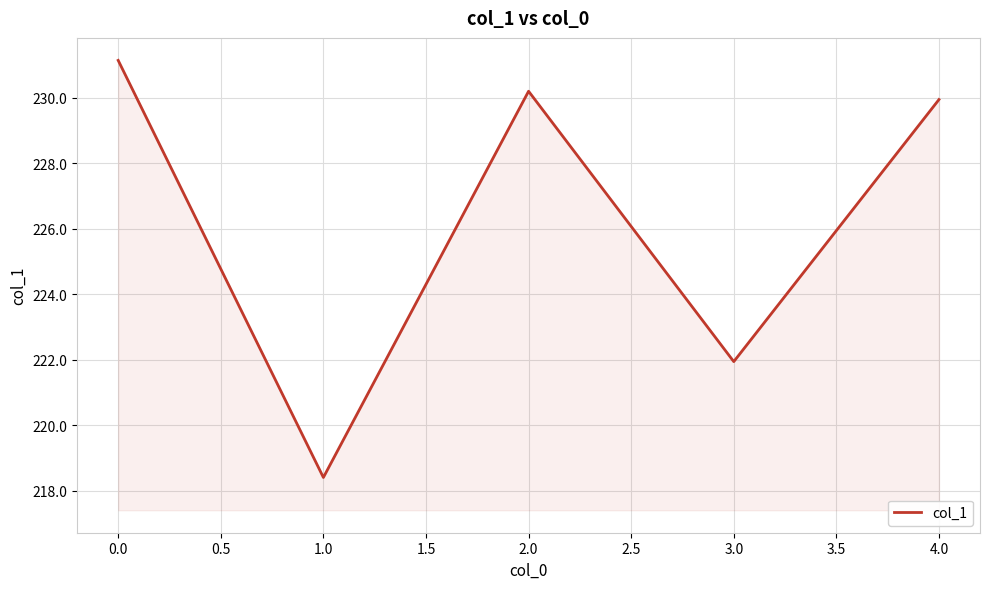

True or false: there are more than 2 points higher than both neighbors.

False